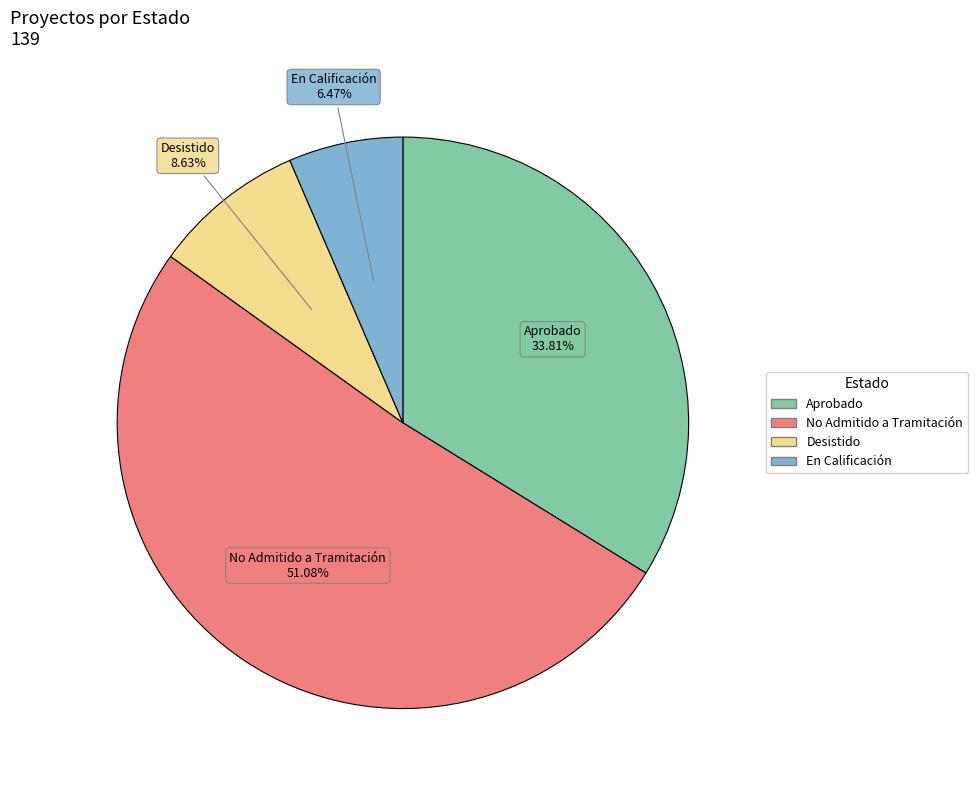

What is the largest slice in the pie chart?

No Admitido a Tramitación